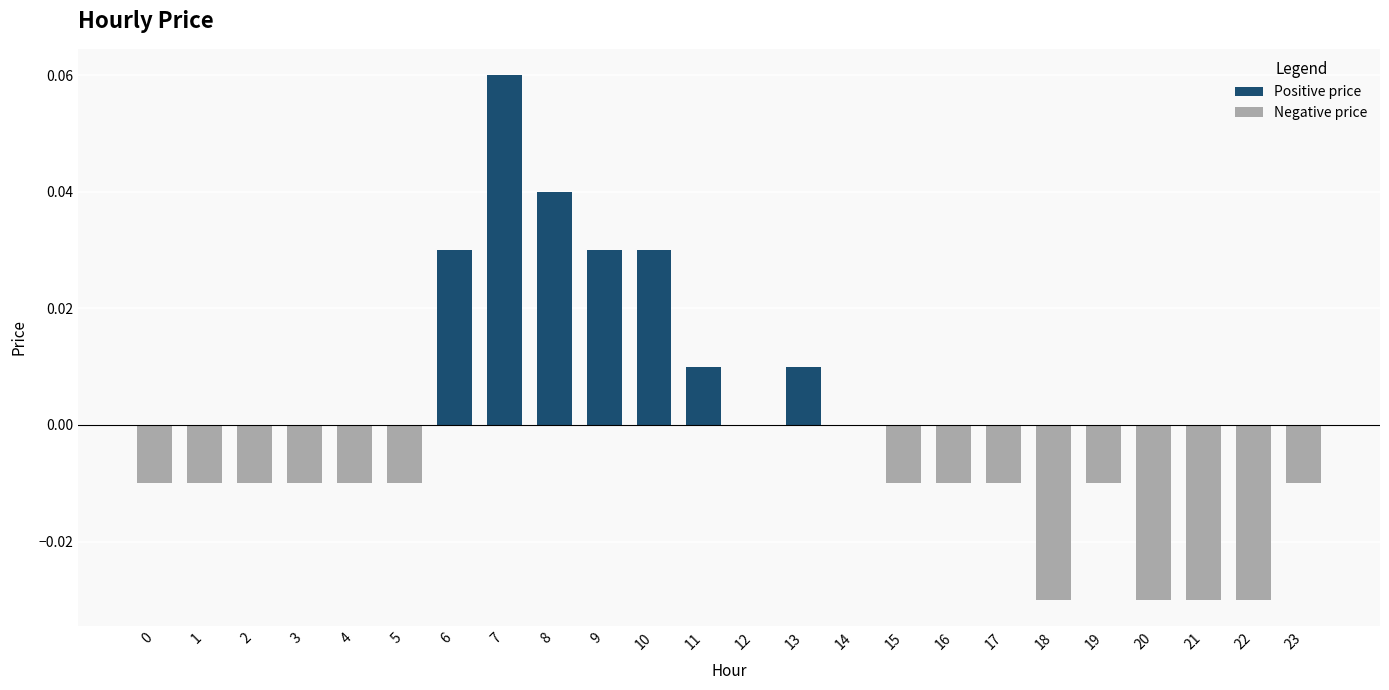

Count the number of categories in the chart.

24